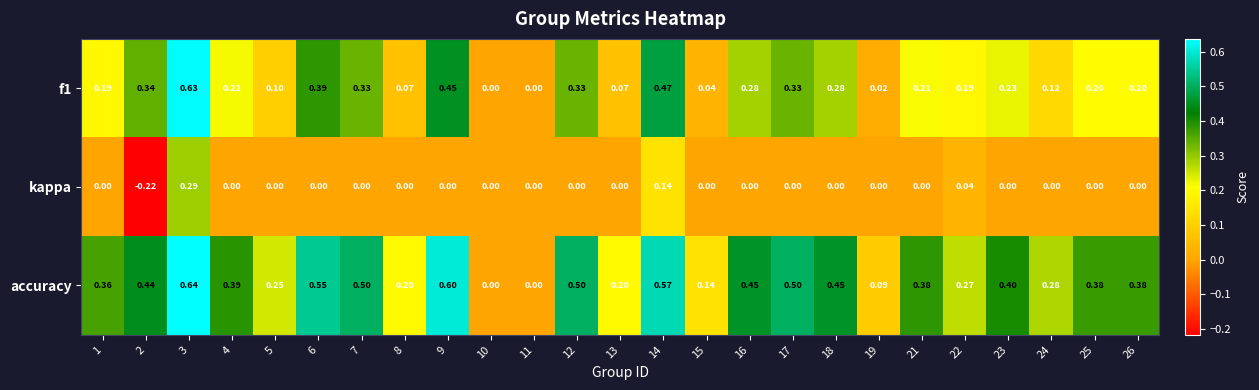

Which series has the largest total across all categories?

accuracy